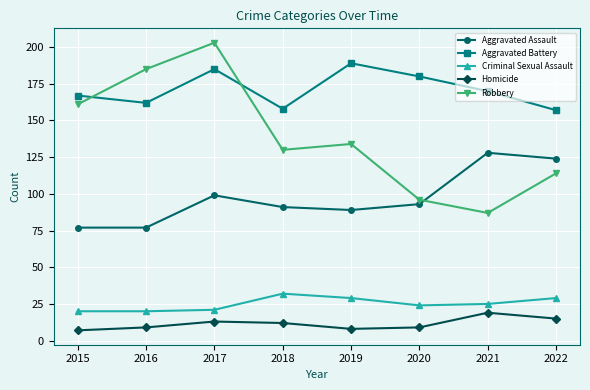

Reading left to right, transcribe all the data shown in this chart.

Aggravated Assault: 77	77	99	91	89	93	128	124
Aggravated Battery: 167	162	185	158	189	180	170	157
Criminal Sexual Assault: 20	20	21	32	29	24	25	29
Homicide: 7	9	13	12	8	9	19	15
Robbery: 161	185	203	130	134	96	87	114